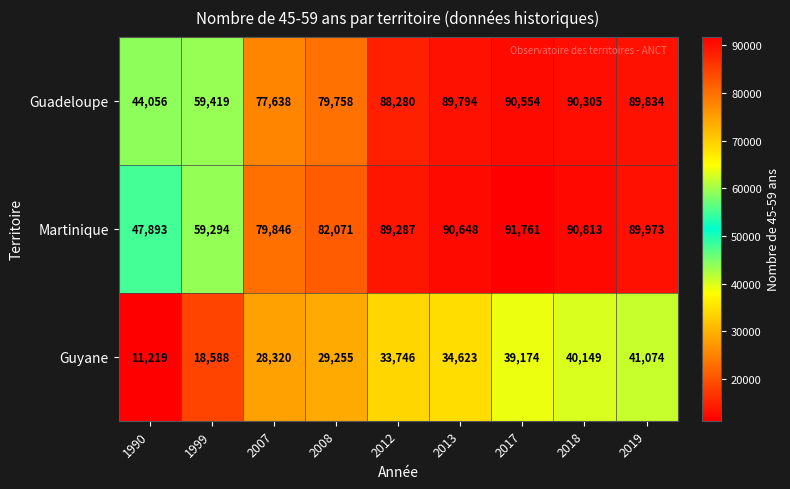

How many data points does each series have?

9